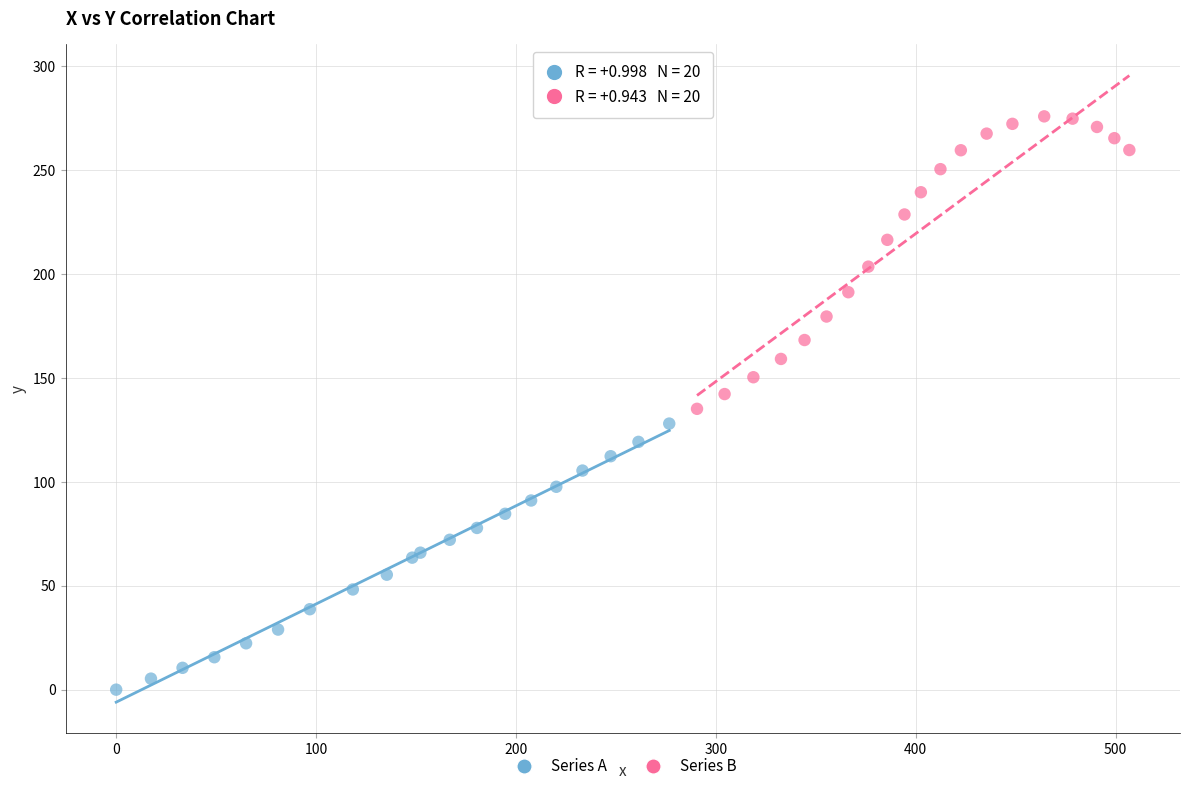

Which series contains the highest Y value?

Series B